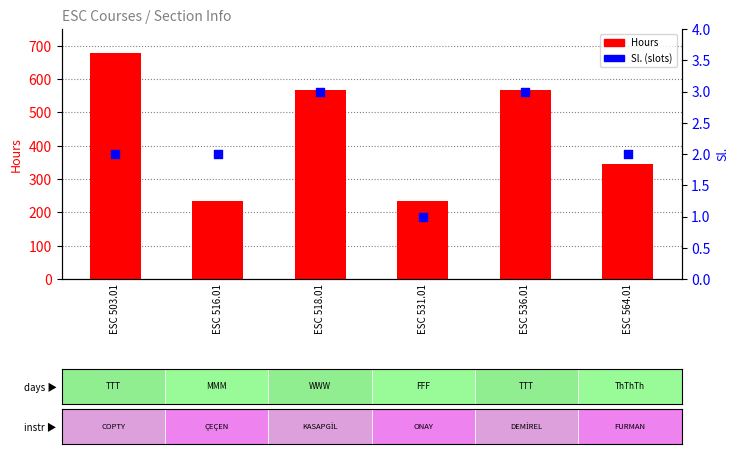

Which series contains the highest Y value?

Hours